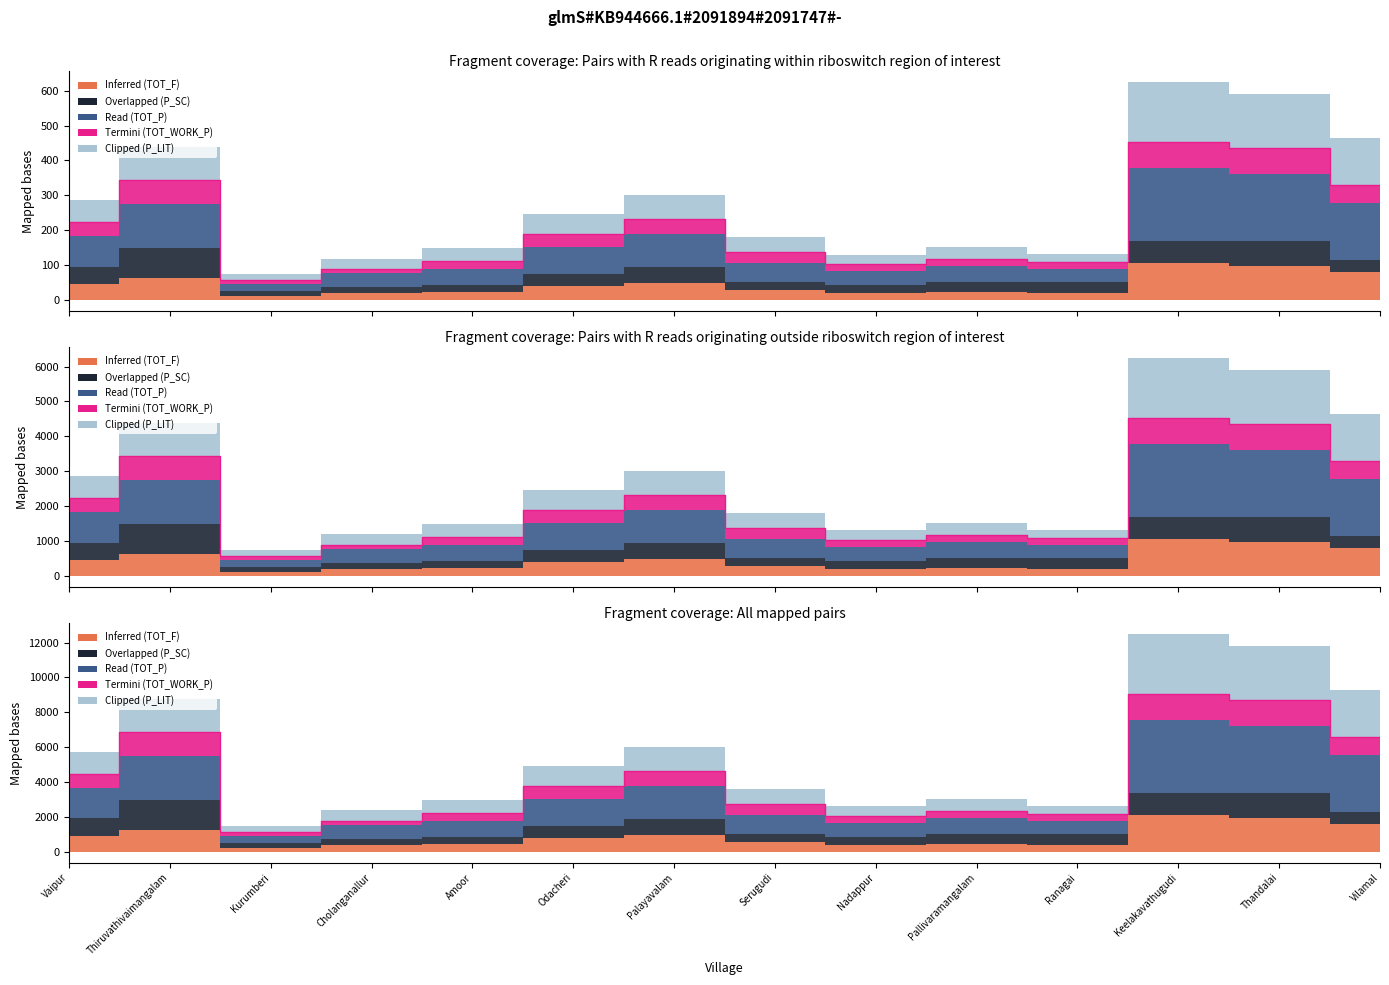

True or false: Read (TOT_P) has a value of 1038.5 at Nadappur.

True